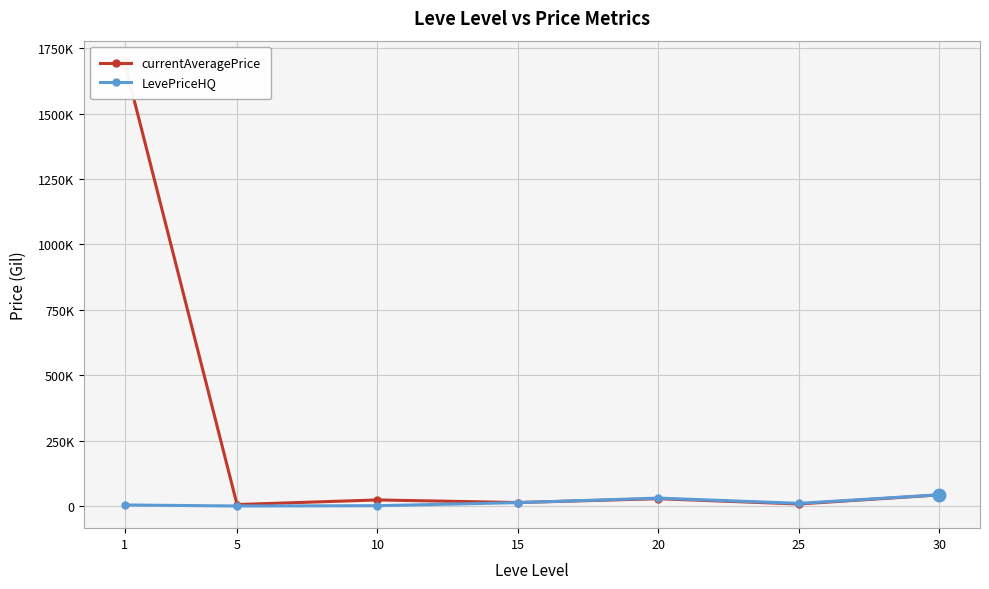

Is it true that currentAveragePrice equals 8029.7 at 20?

False